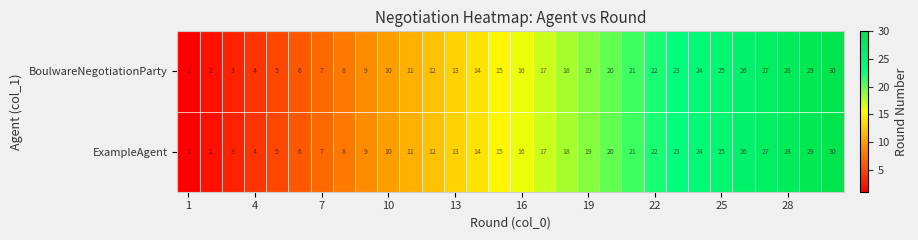

What is the sum of all BoulwareNegotiationParty values?

465